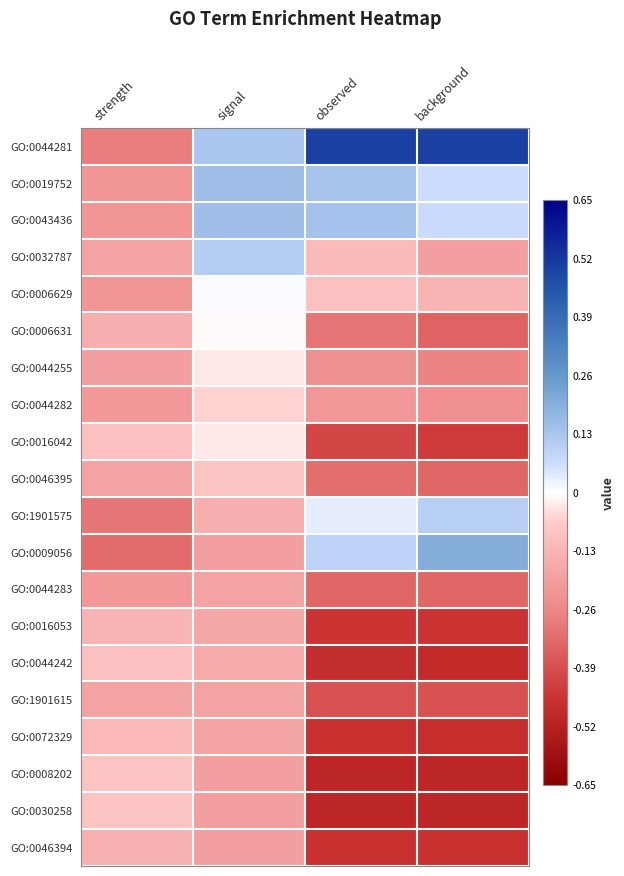

At strength, list the series in order from largest to smallest.

GO:0008202, GO:0030258, GO:0016042, GO:0044242, GO:0072329, GO:0016053, GO:0046394, GO:0006631, GO:0032787, GO:0046395, GO:1901615, GO:0044255, GO:0044282, GO:0044283, GO:0019752, GO:0043436, GO:0006629, GO:0044281, GO:1901575, GO:0009056